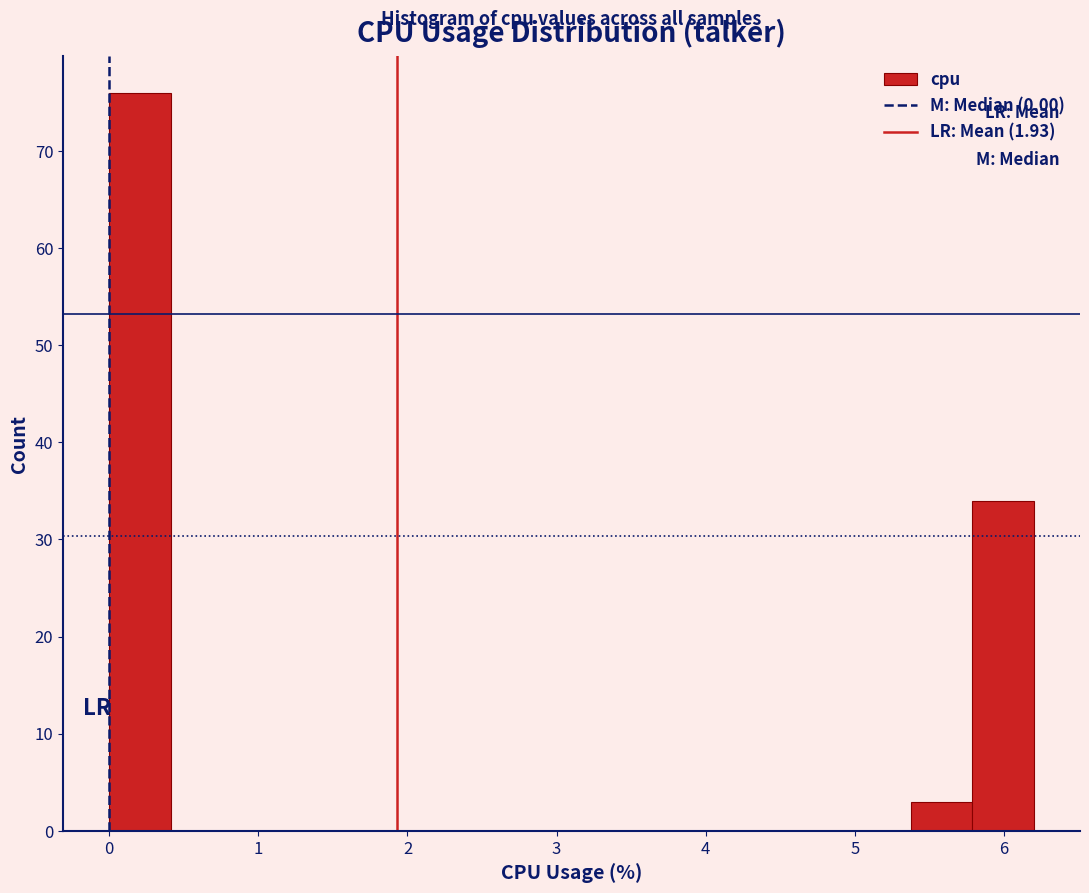

What is the height of the bar covering 0.0 to 0.4 on the x-axis? Neither the bar edges nor the heights are printed on the chart, so give them approximately, as read against the axes.

76